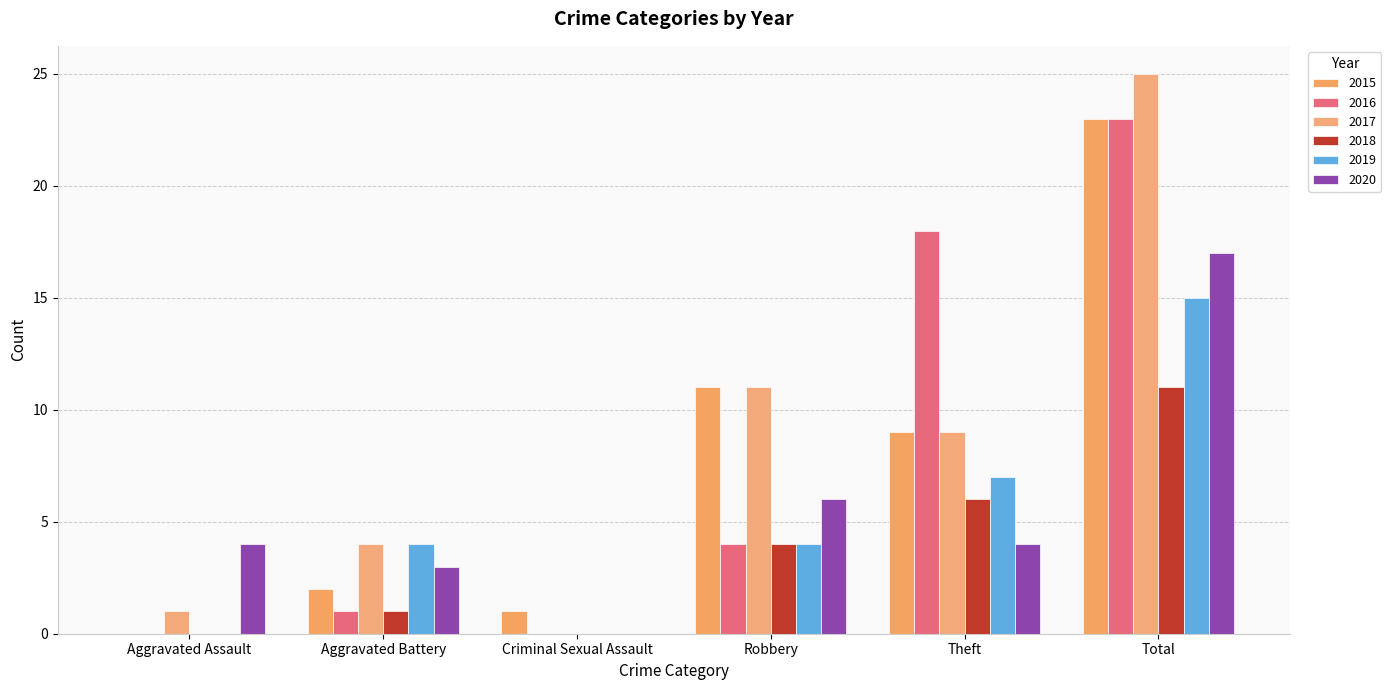

Reading left to right, what are all the values shown in this chart?

2015: Aggravated Assault=0	Aggravated Battery=2	Criminal Sexual Assault=1	Robbery=11	Theft=9	Total=23
2016: Aggravated Assault=0	Aggravated Battery=1	Criminal Sexual Assault=0	Robbery=4	Theft=18	Total=23
2017: Aggravated Assault=1	Aggravated Battery=4	Criminal Sexual Assault=0	Robbery=11	Theft=9	Total=25
2018: Aggravated Assault=0	Aggravated Battery=1	Criminal Sexual Assault=0	Robbery=4	Theft=6	Total=11
2019: Aggravated Assault=0	Aggravated Battery=4	Criminal Sexual Assault=0	Robbery=4	Theft=7	Total=15
2020: Aggravated Assault=4	Aggravated Battery=3	Criminal Sexual Assault=0	Robbery=6	Theft=4	Total=17